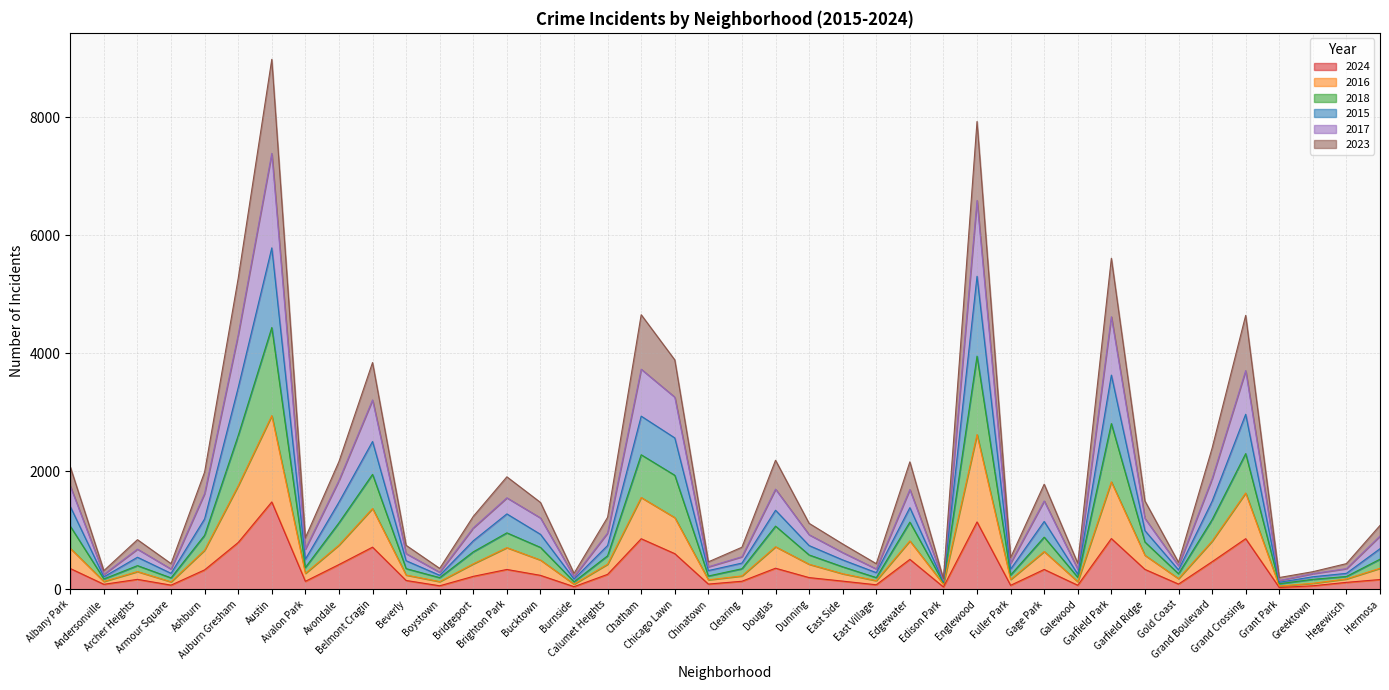

Does the chart have visible grid lines?

Yes